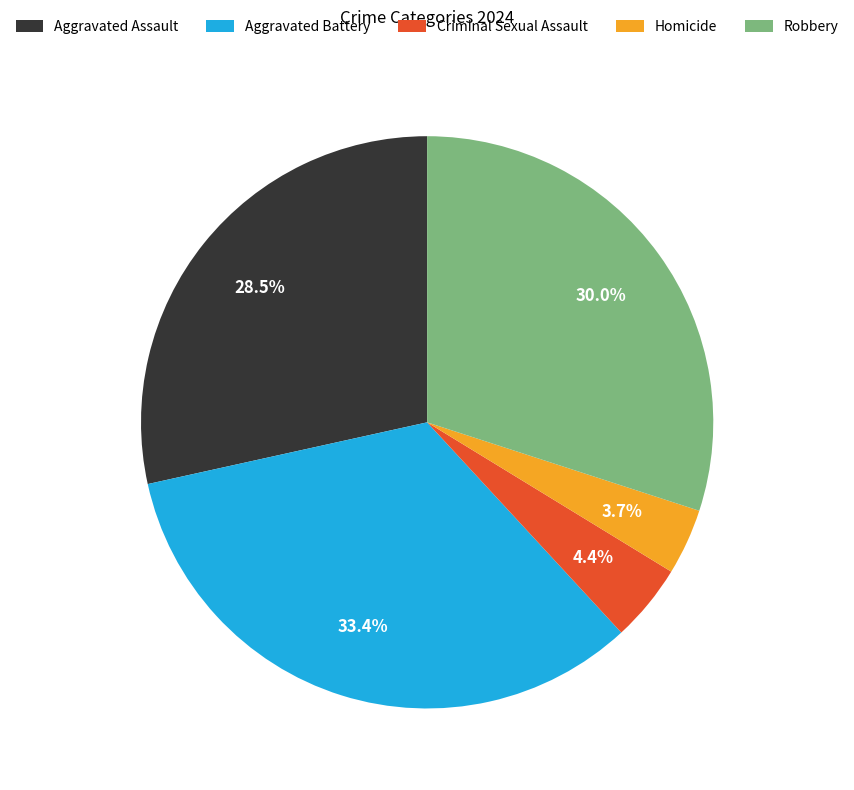

Is Aggravated Assault the majority of the pie?

No